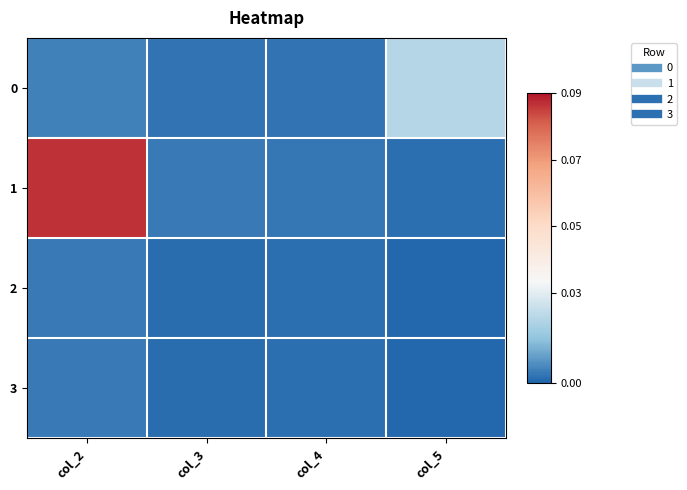

What is the maximum value shown in the chart?

0.1